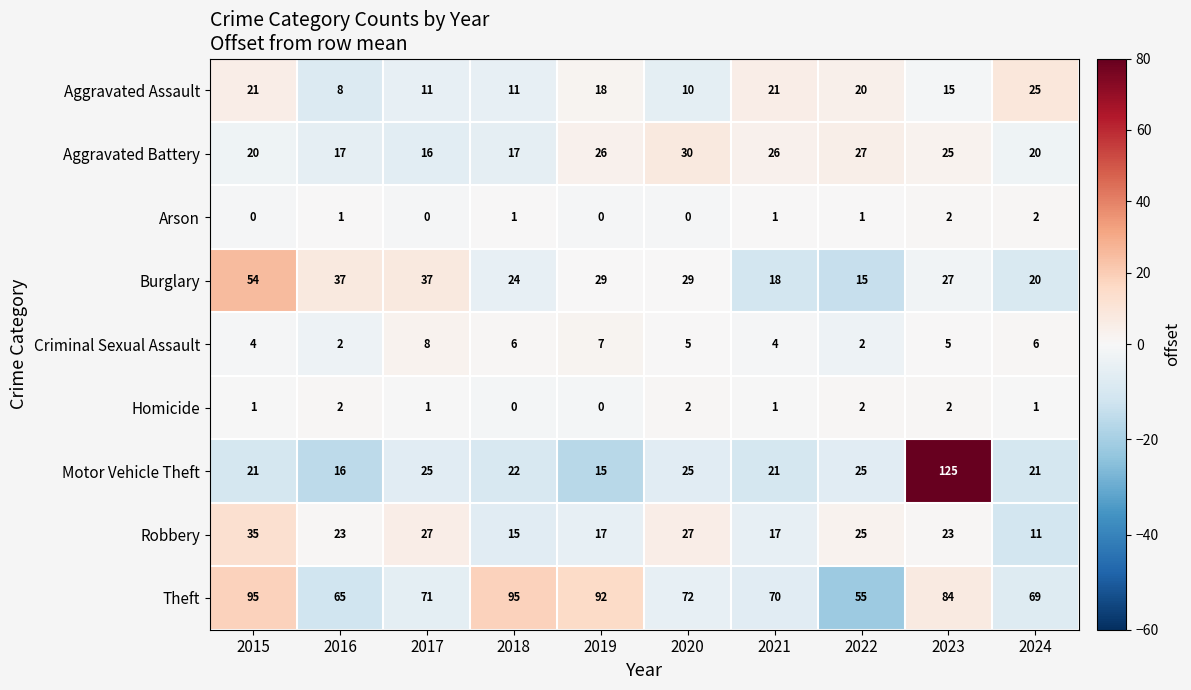

Which series changed the most between 2017 and 2023?

Motor Vehicle Theft